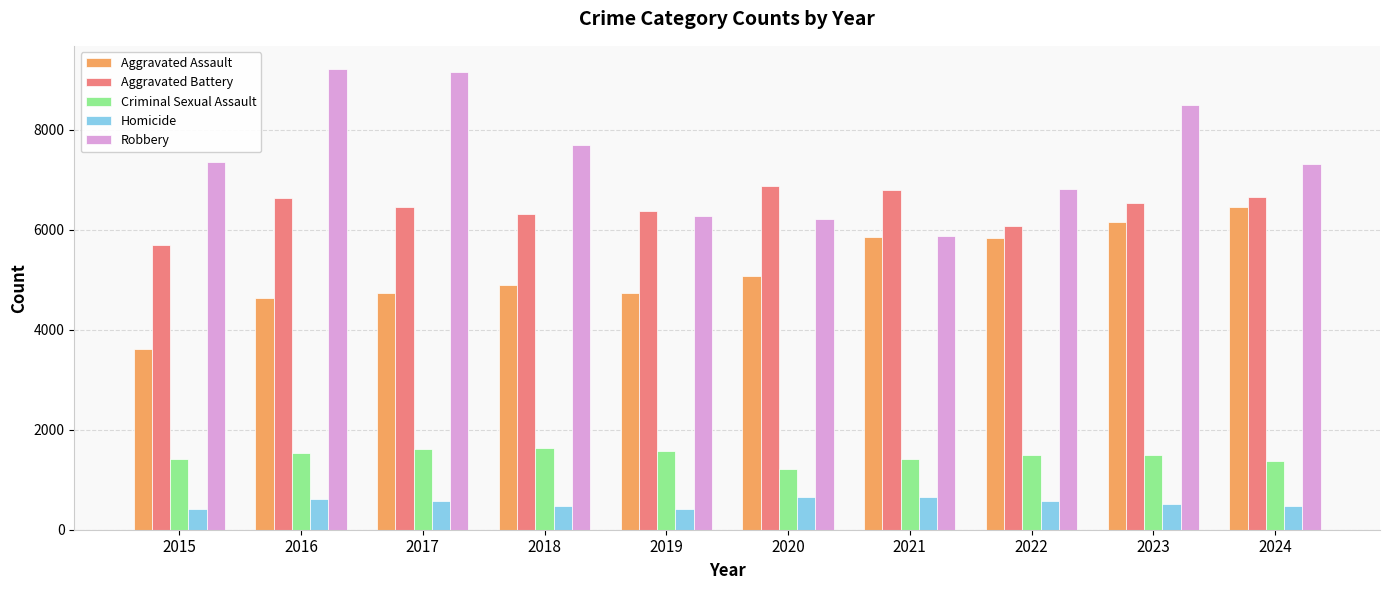

The Robbery series shows 1998 at 2018. True or false?

False